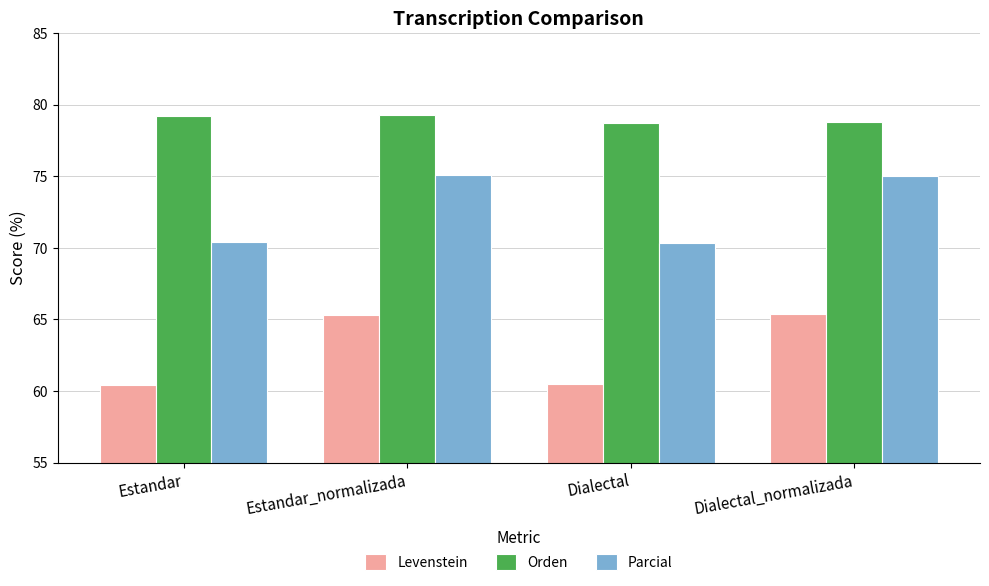

Is the value of Orden at Dialectal greater than the value of Parcial at Estandar_normalizada?

Yes